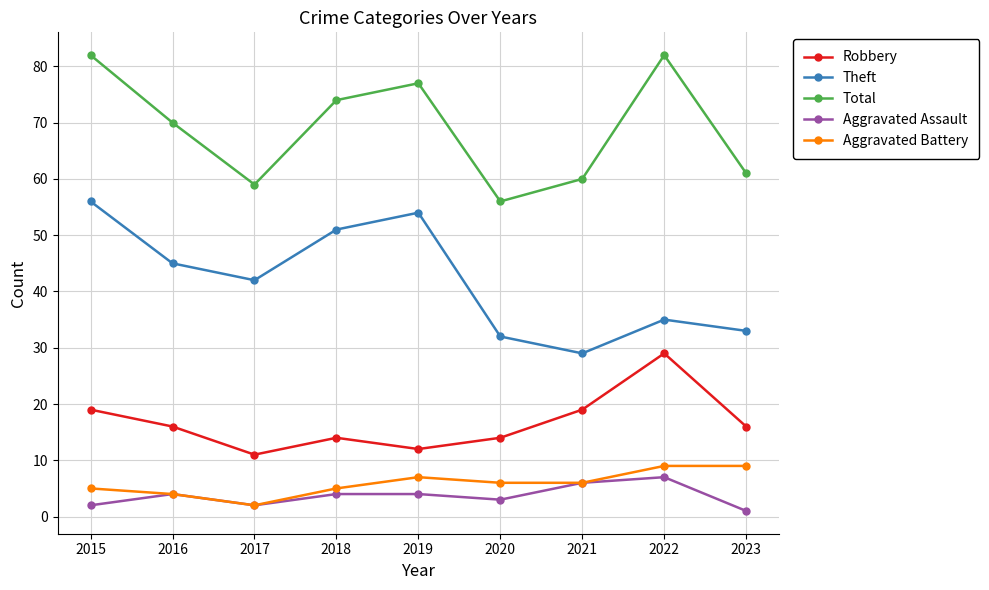

What is the minimum value for Total?

56